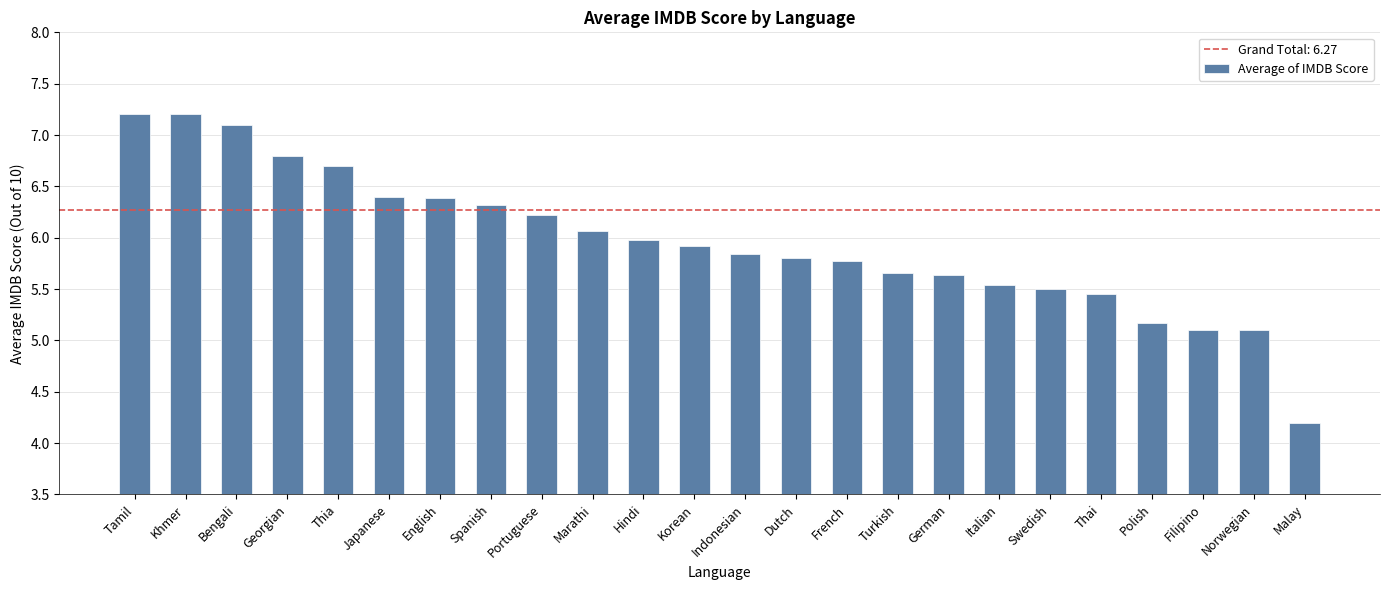

Read the value at Khmer.

7.2